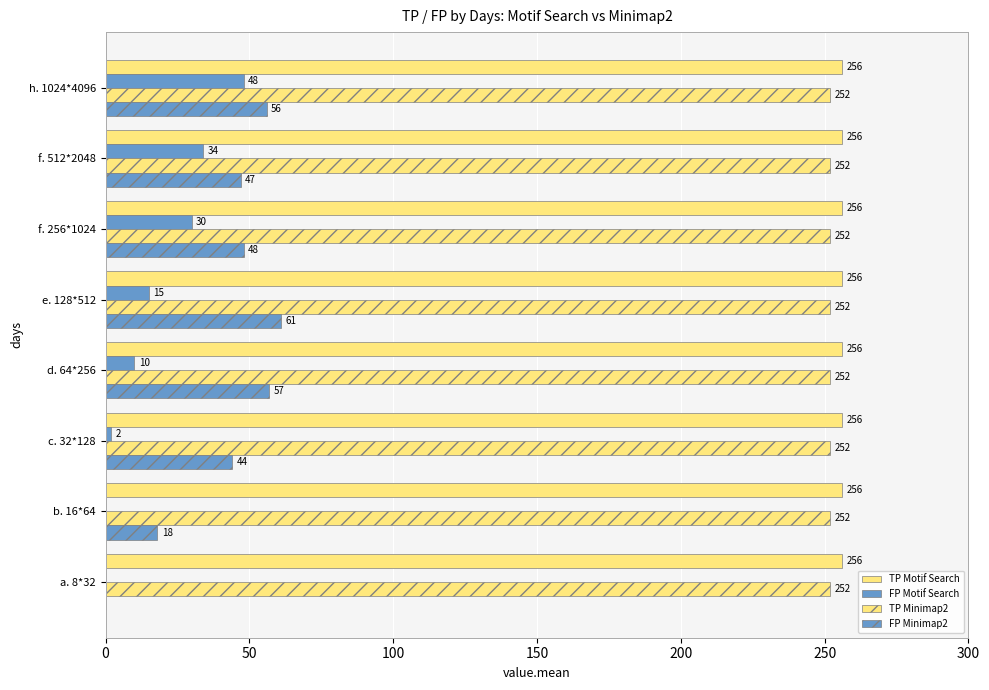

How many values in FP Motif Search are above zero?

6